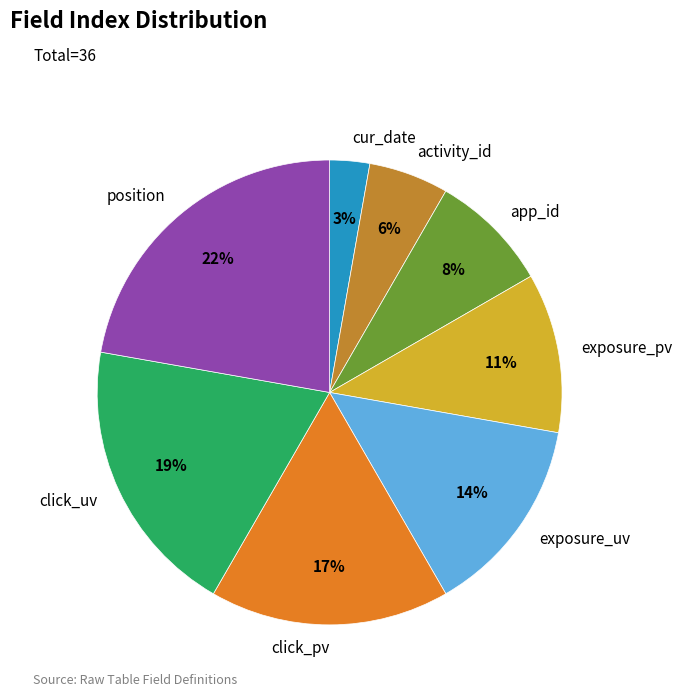

Which slice is the smallest?

cur_date